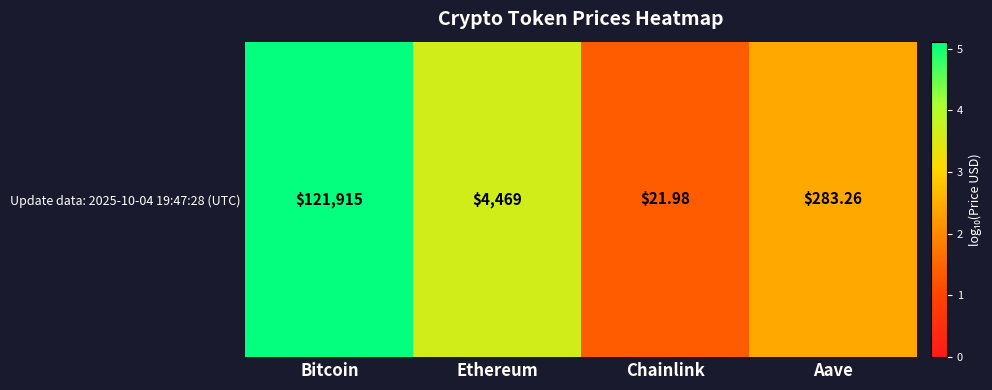

What is the sum of the values at Ethereum and Aave?

6.1